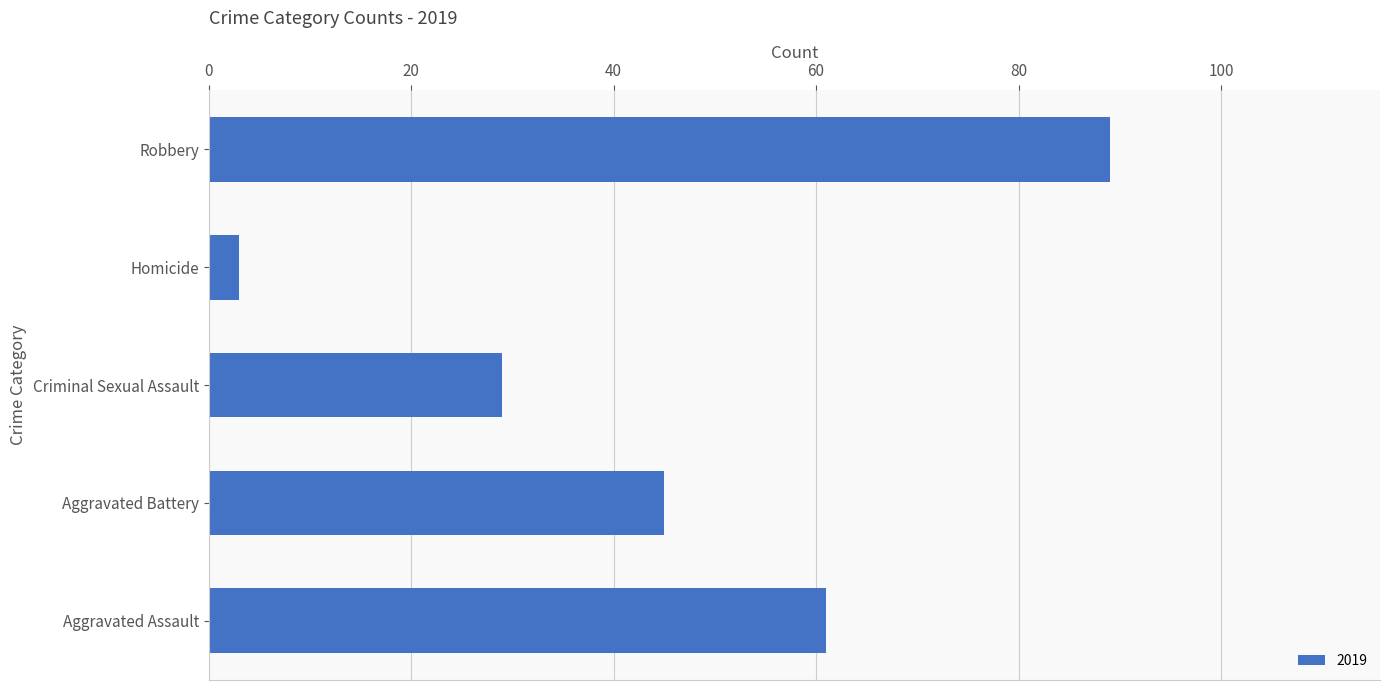

What is the change in value from Aggravated Assault to Homicide?

-58